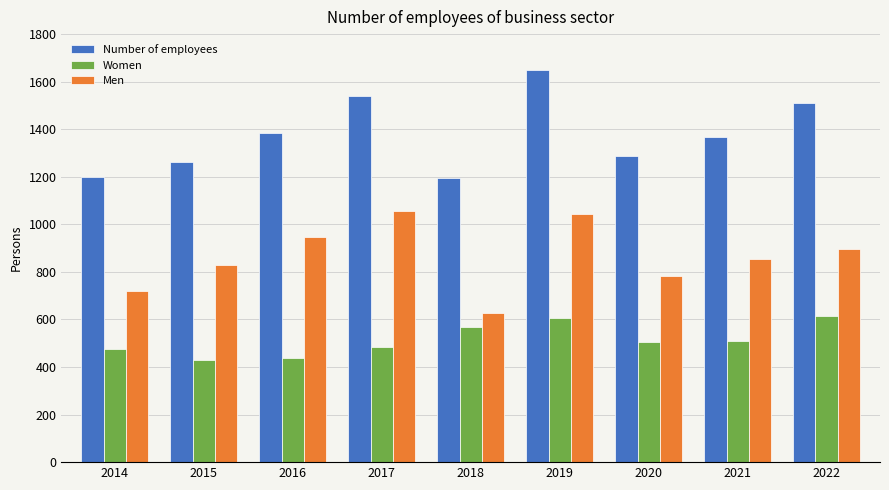

Are the bars grouped side by side (vs. stacked)?

Yes